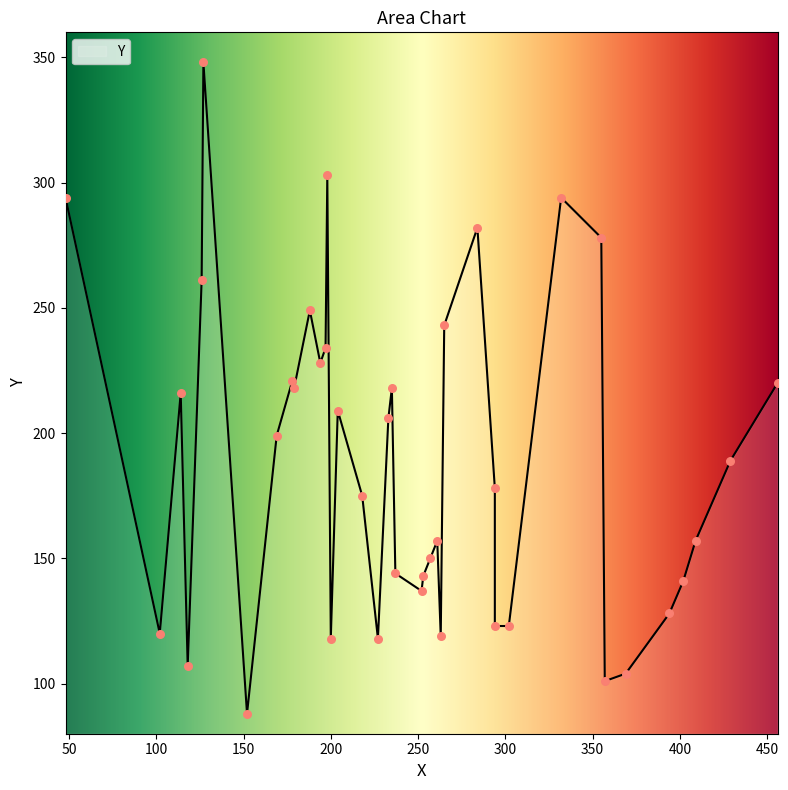

What is the ratio of the value at 194 to the value at 261?

1.5